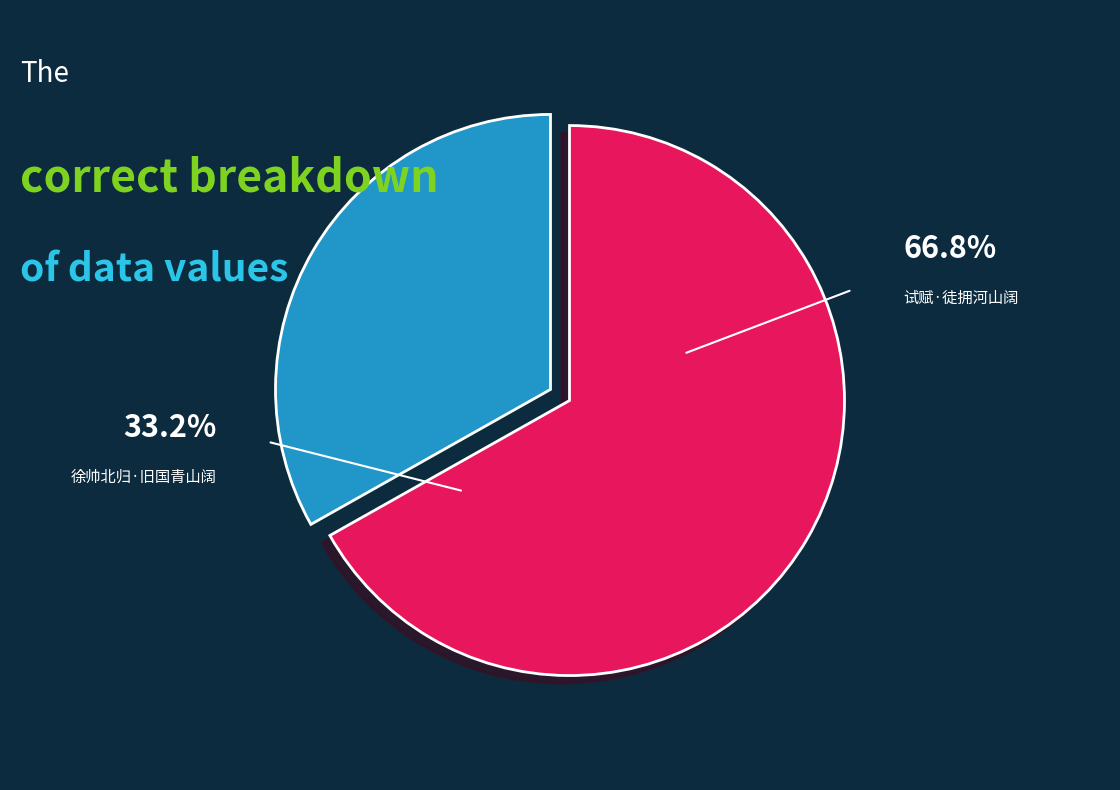

Approximately how many times larger is the value at 试赋·徒拥河山阔 compared to 徐帅北归·旧国青山阔?

2.0